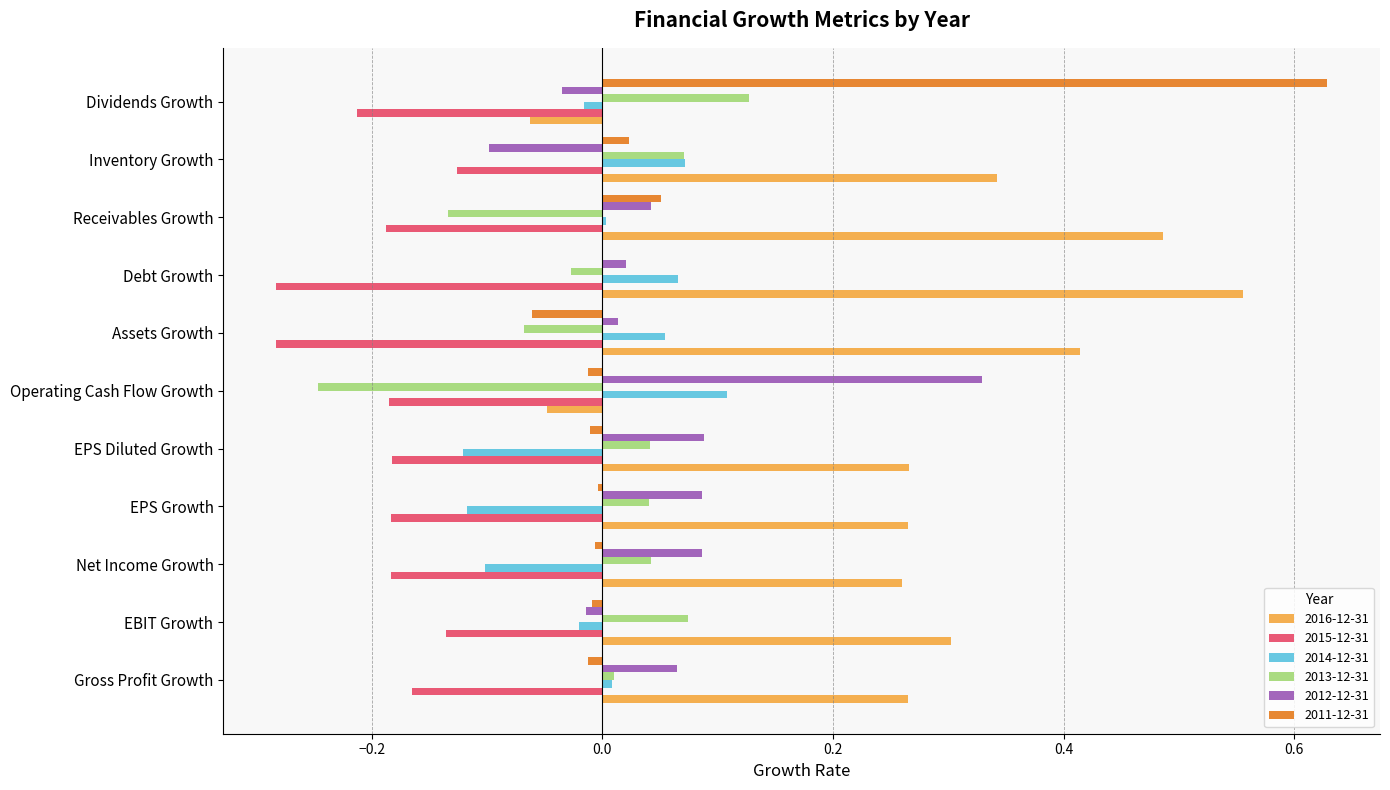

What are all the series names shown in the legend?

2016-12-31, 2015-12-31, 2014-12-31, 2013-12-31, 2012-12-31, 2011-12-31